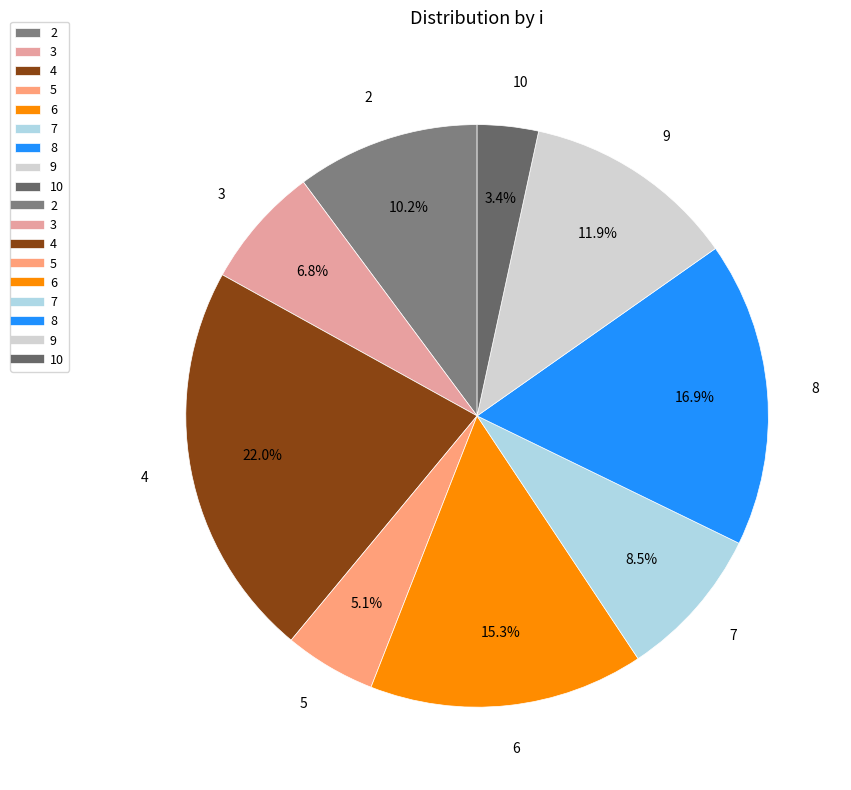

To the nearest percent, what is the average slice percentage?

11%